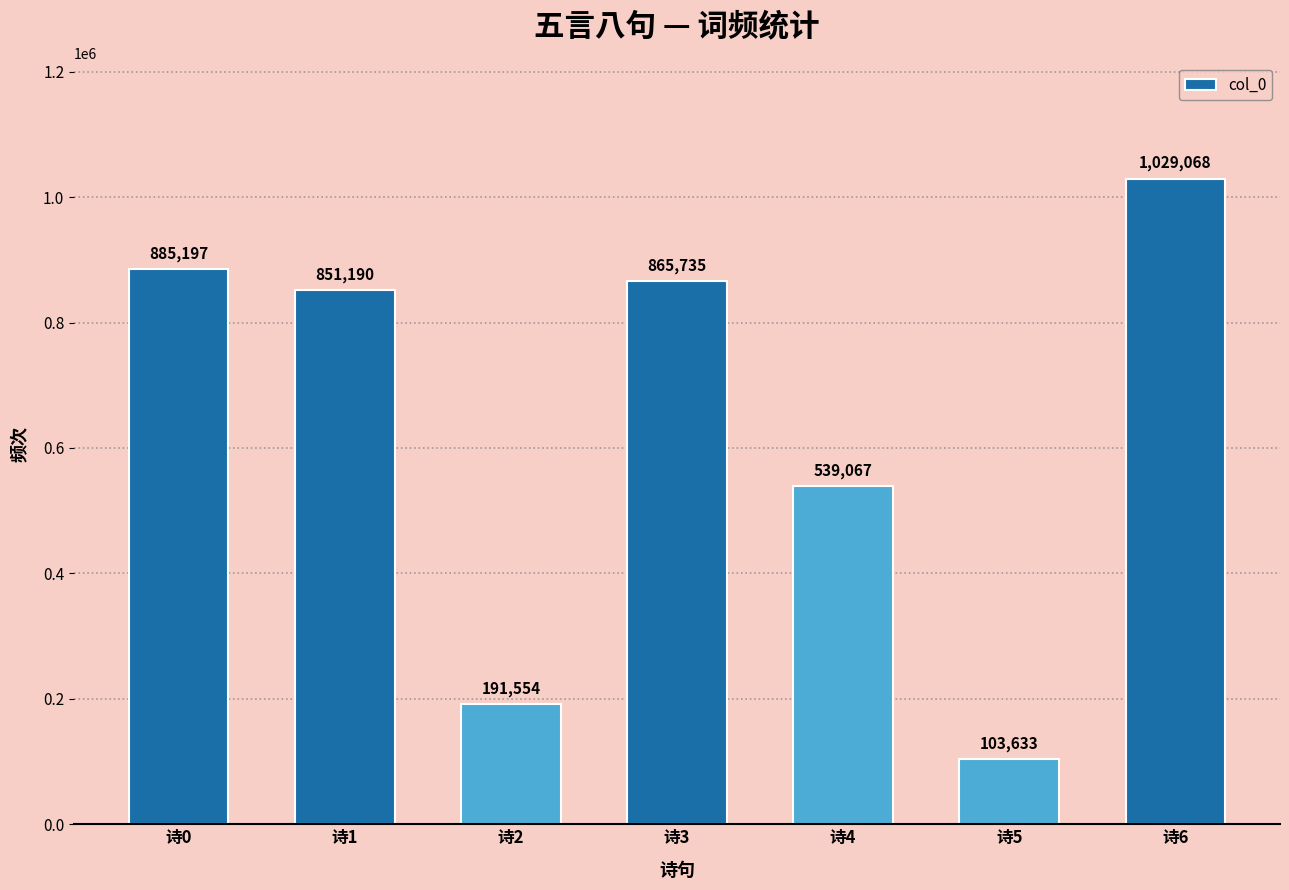

What is the difference between the values at 诗4 and 诗3?

326668